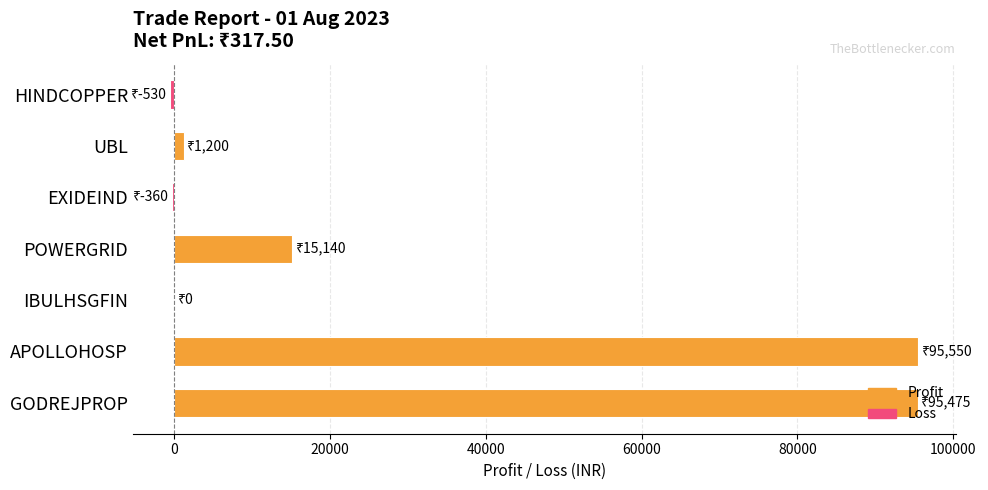

Are the bars grouped side by side (vs. stacked)?

No